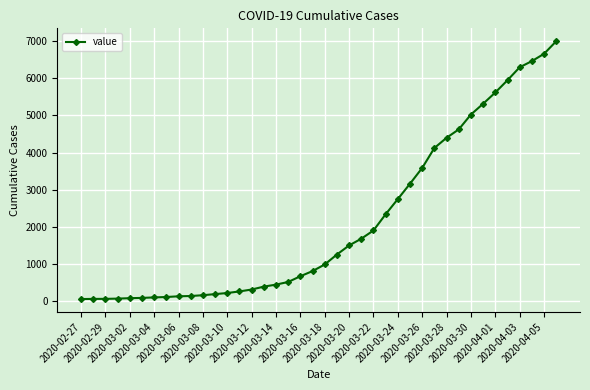

Does the chart have visible grid lines?

Yes